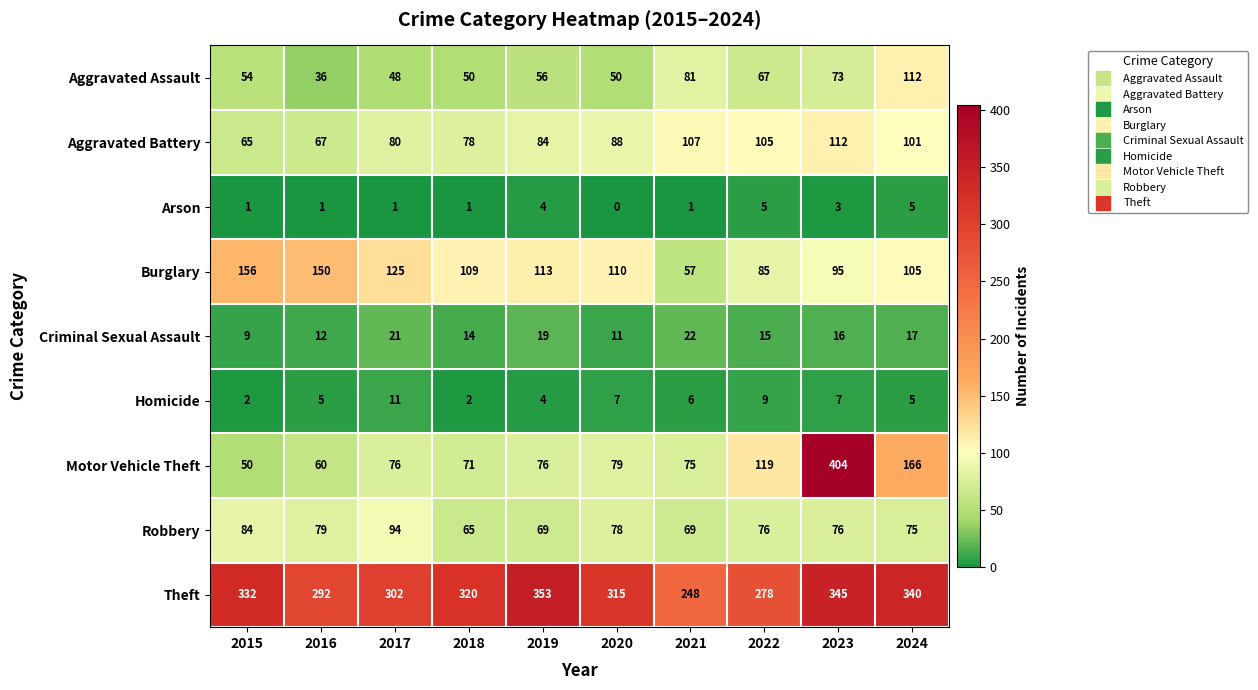

True or false: Aggravated Assault has a value of 81 at 2021.

True